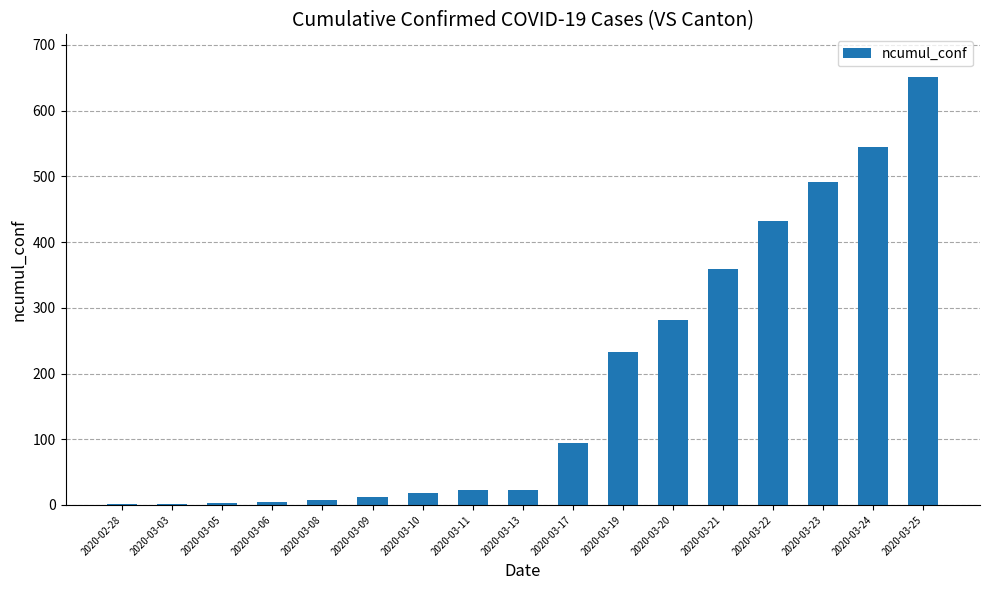

Is it true that the value at 2020-03-24 is 147?

False